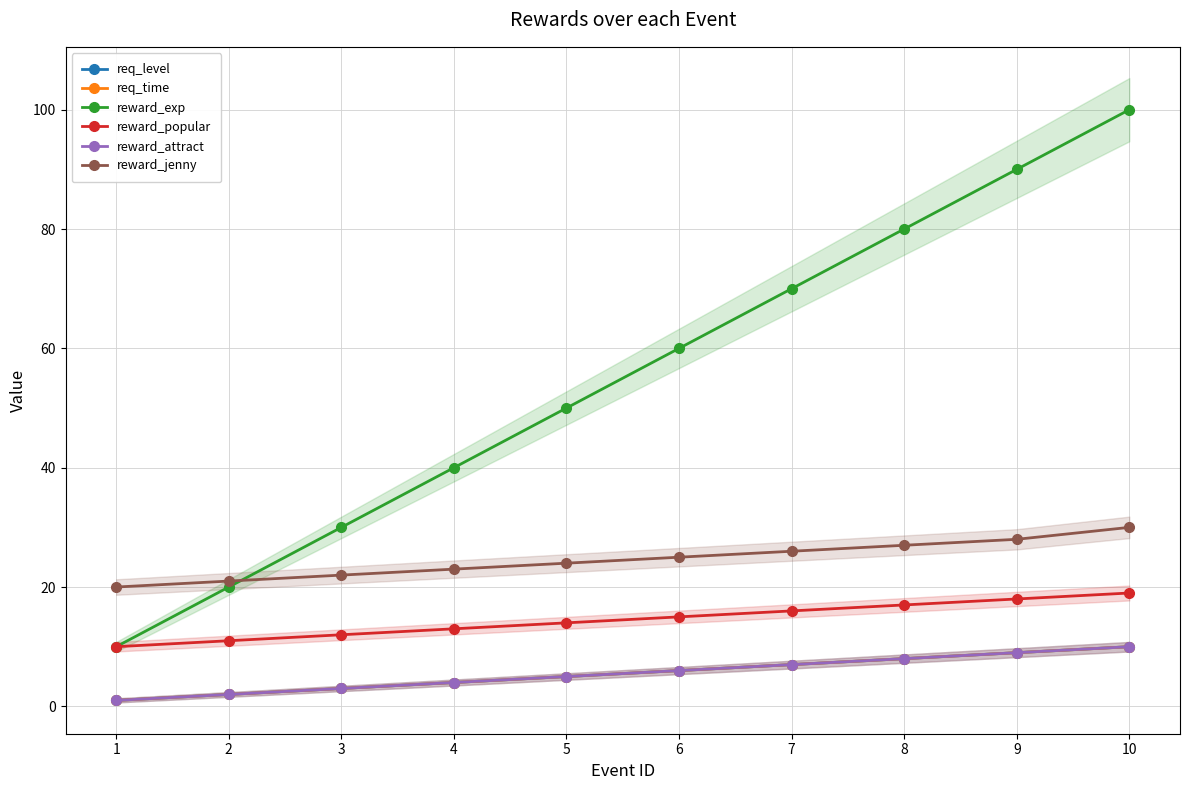

The value of reward_attract at 4 is 1. True or false?

False